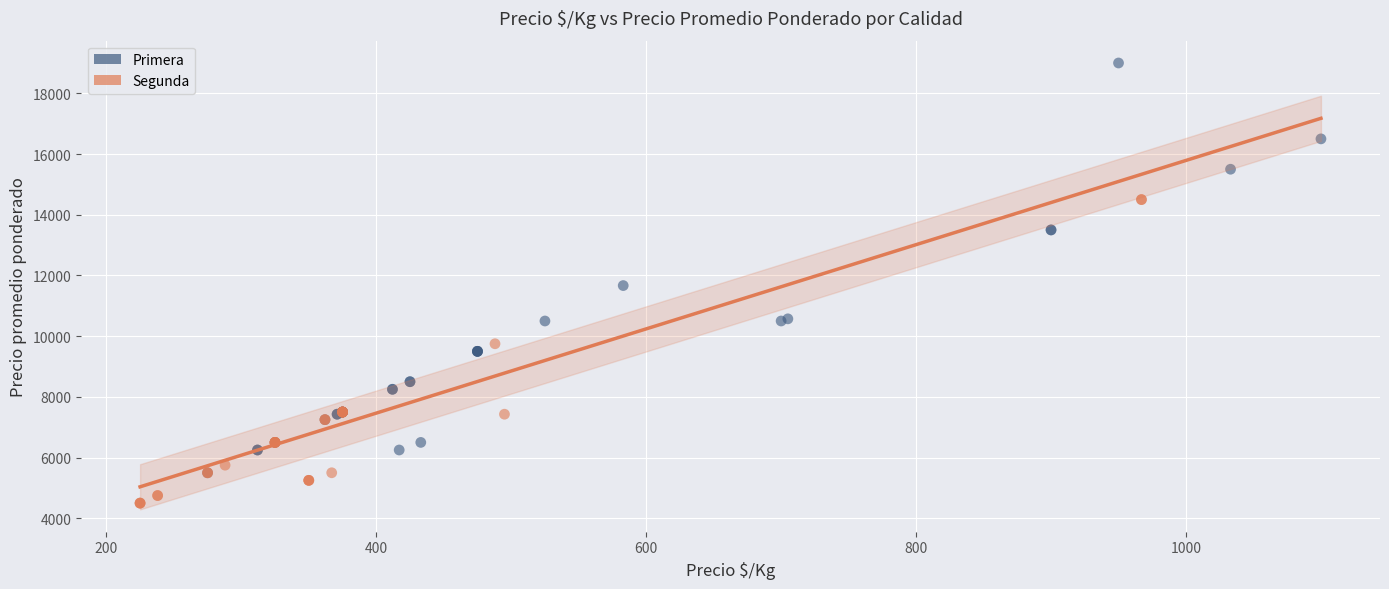

Which series reaches the minimum Y coordinate?

Segunda